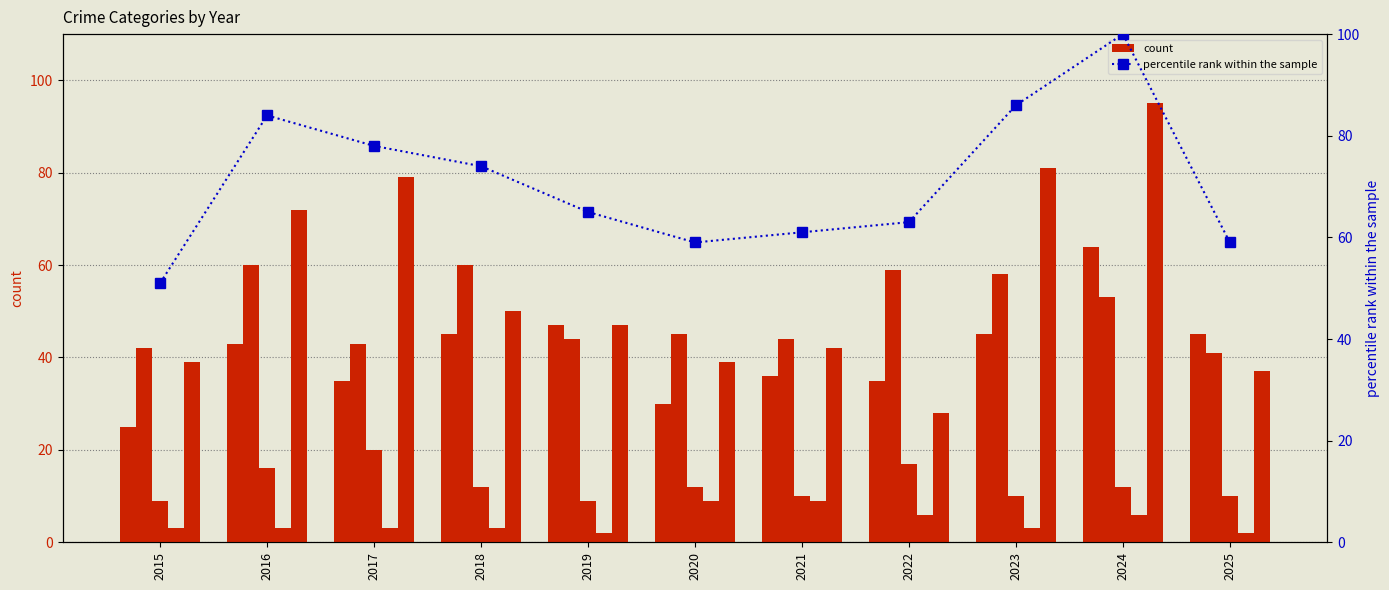

What is the difference between the second highest and second lowest values in the Aggravated Battery series?

18